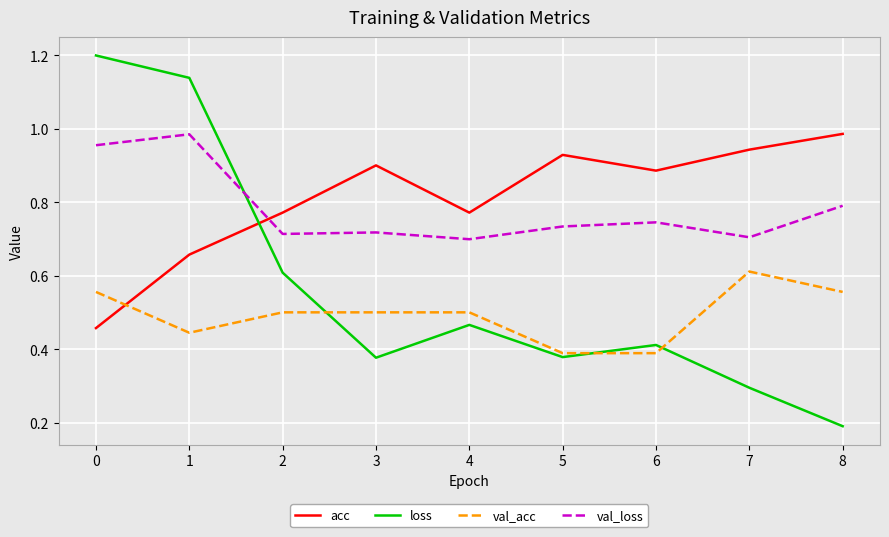

At 8, list the series in order from smallest to largest.

loss, val_acc, val_loss, acc